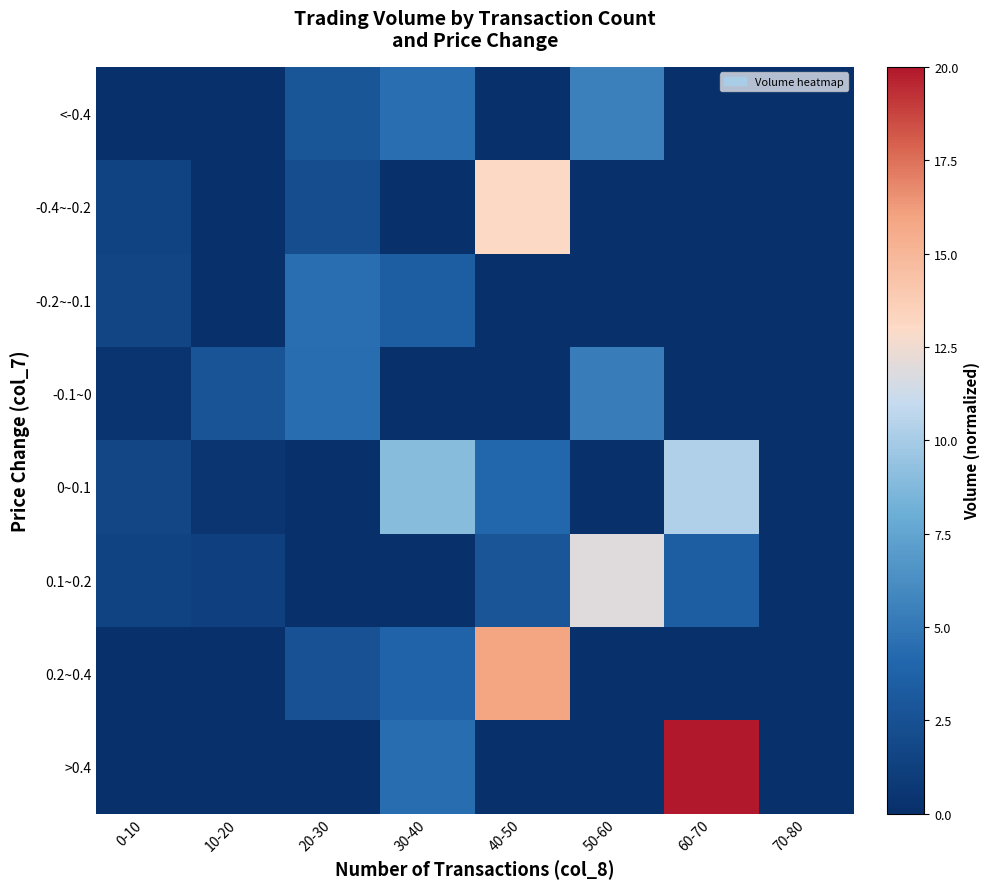

At which category is the sum across all series the highest?

40-50